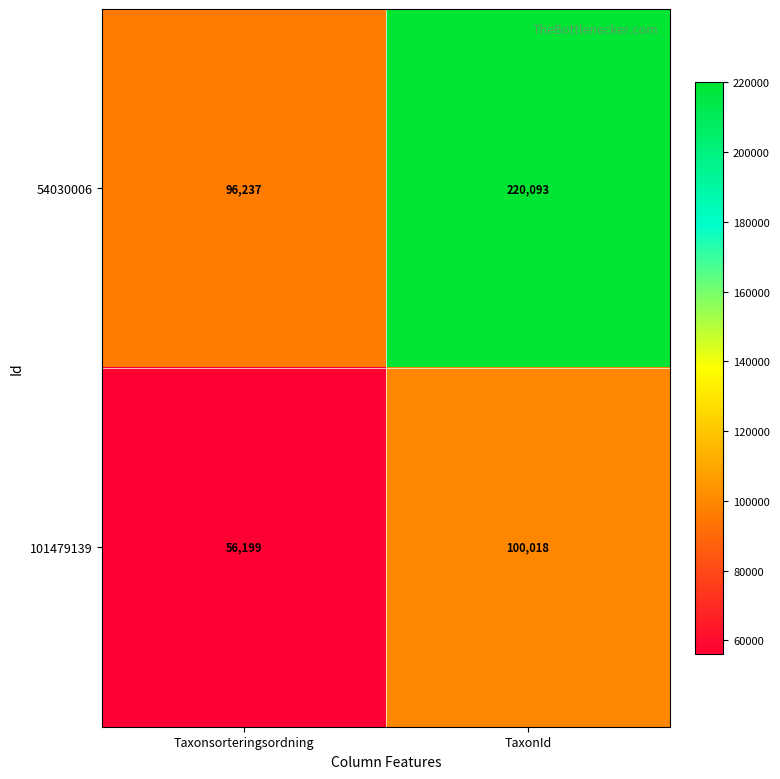

At which category is the sum across all series the highest?

TaxonId